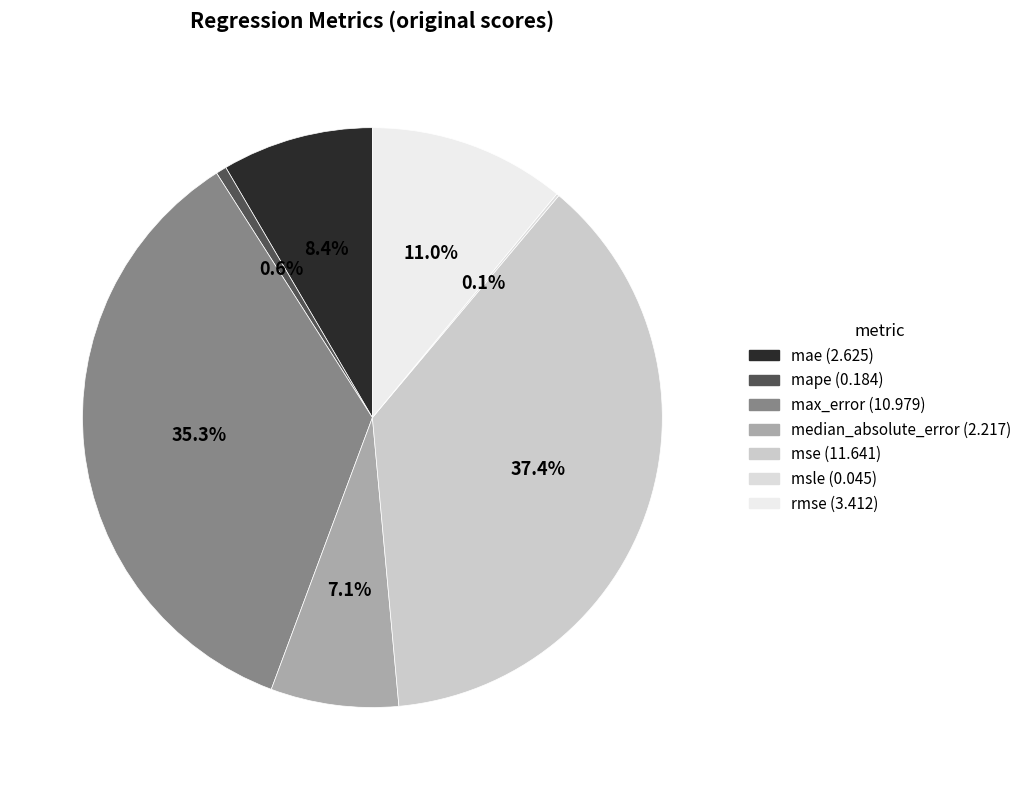

Is it true that mape is 11% of the pie?

False